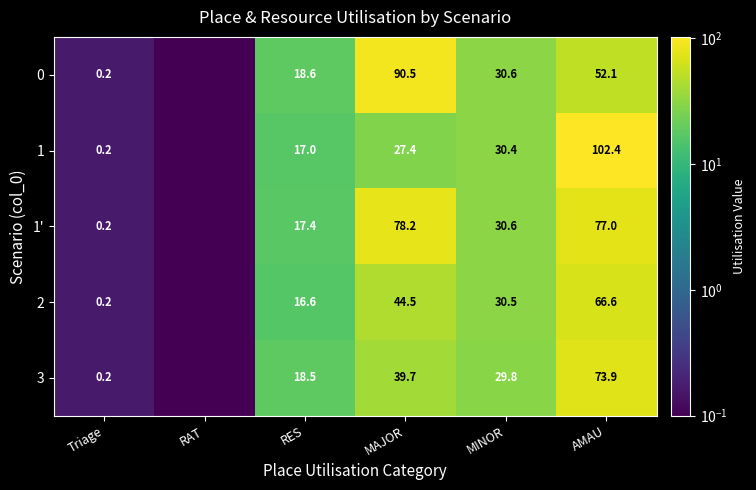

What is the average value of the 1 series?

29.5